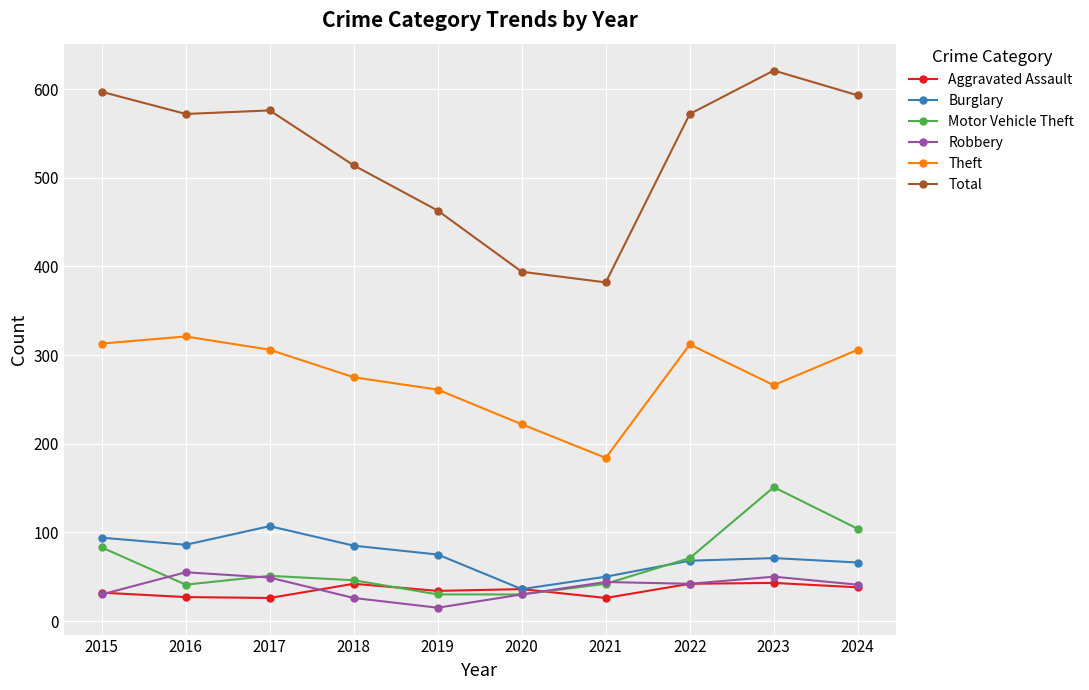

True or false: Burglary and Theft intersect in this chart.

False